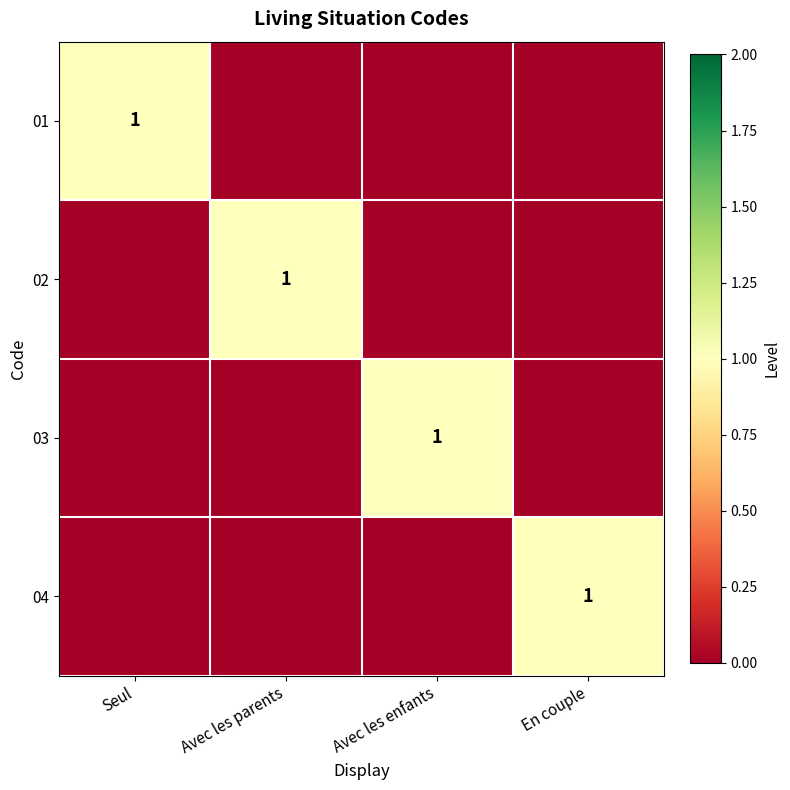

What is the spread (max minus min) of values at En couple?

1